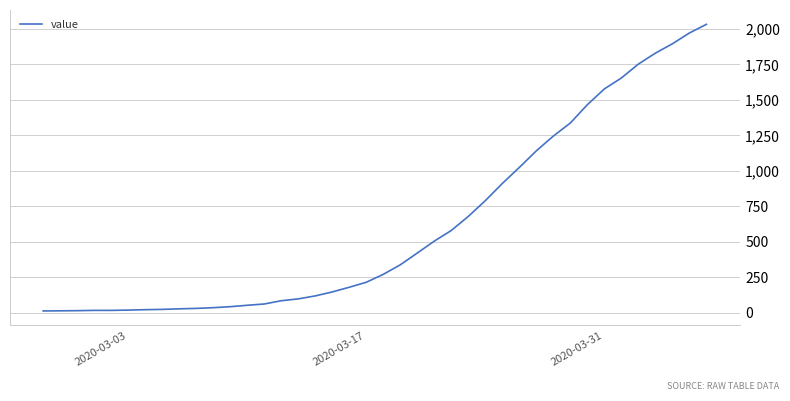

What is the greatest value displayed?

2032